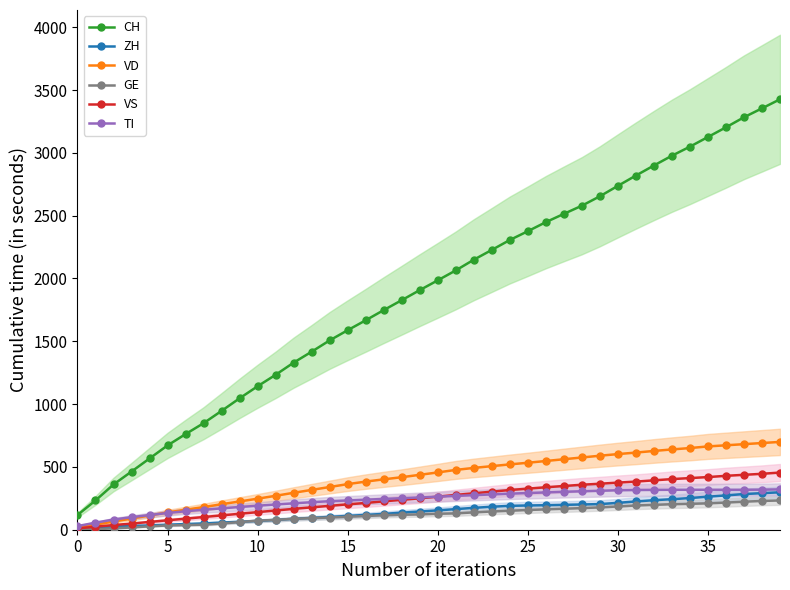

True or false: CH and VS intersect in this chart.

False